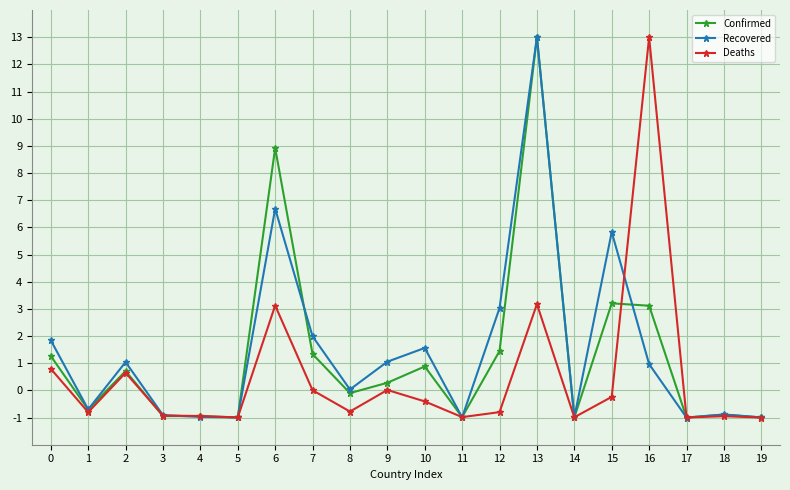

Is the value of Recovered at 6 greater than the value of Confirmed at 8?

Yes